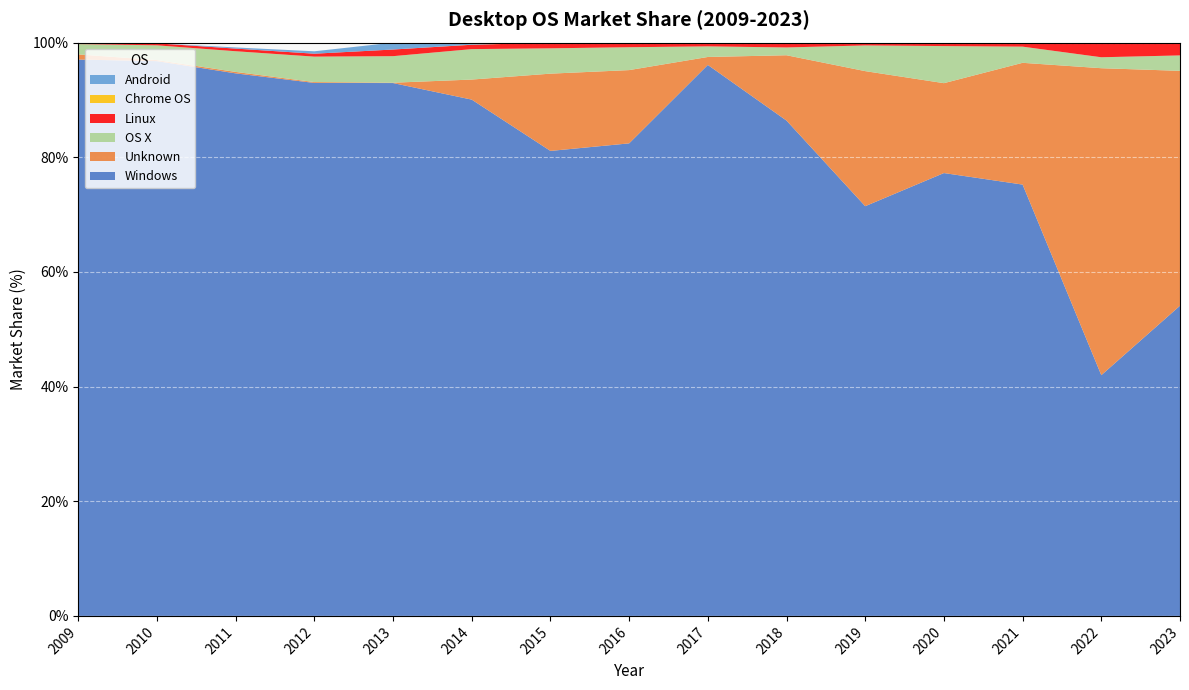

Reading left to right, what are all the values shown in this chart?

Windows: 2009=97.0	2010=96.8	2011=94.6	2012=93.0	2013=93.0	2014=90.1	2015=81.1	2016=82.4	2017=96.1	2018=86.4	2019=71.5	2020=77.2	2021=75.2	2022=42.0	2023=54.1
Unknown: 2009=0.9	2010=0.2	2011=0.2	2012=0.1	2013=0.1	2014=3.5	2015=13.5	2016=12.8	2017=1.4	2018=11.4	2019=23.6	2020=15.7	2021=21.2	2022=53.5	2023=41.0
OS X: 2009=1.8	2010=2.6	2011=3.6	2012=4.4	2013=4.6	2014=5.3	2015=4.4	2016=4.0	2017=1.9	2018=1.4	2019=4.5	2020=6.5	2021=2.8	2022=1.9	2023=2.7
Linux: 2009=0.2	2010=0.3	2011=0.5	2012=0.5	2013=1.2	2014=0.8	2015=1.0	2016=0.8	2017=0.6	2018=0.8	2019=0.5	2020=0.6	2021=0.6	2022=2.5	2023=2.1
Chrome OS: 2009=0.0	2010=0.0	2011=0.0	2012=0.0	2013=0.0	2014=0.0	2015=0.0	2016=0.0	2017=0.0	2018=0.0	2019=0.0	2020=0.1	2021=0.1	2022=0.1	2023=0.2
Android: 2009=0.0	2010=0.0	2011=0.2	2012=0.4	2013=1.2	2014=0.3	2015=0.0	2016=0.0	2017=0.0	2018=0.0	2019=0.0	2020=0.0	2021=0.0	2022=0.0	2023=0.0